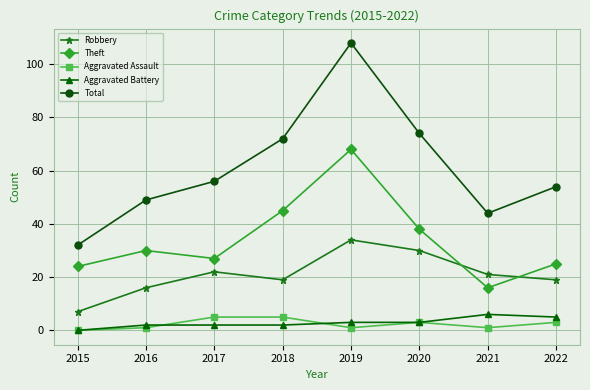

Is the value of Aggravated Assault at 2021 greater than the value of Total at 2022?

No